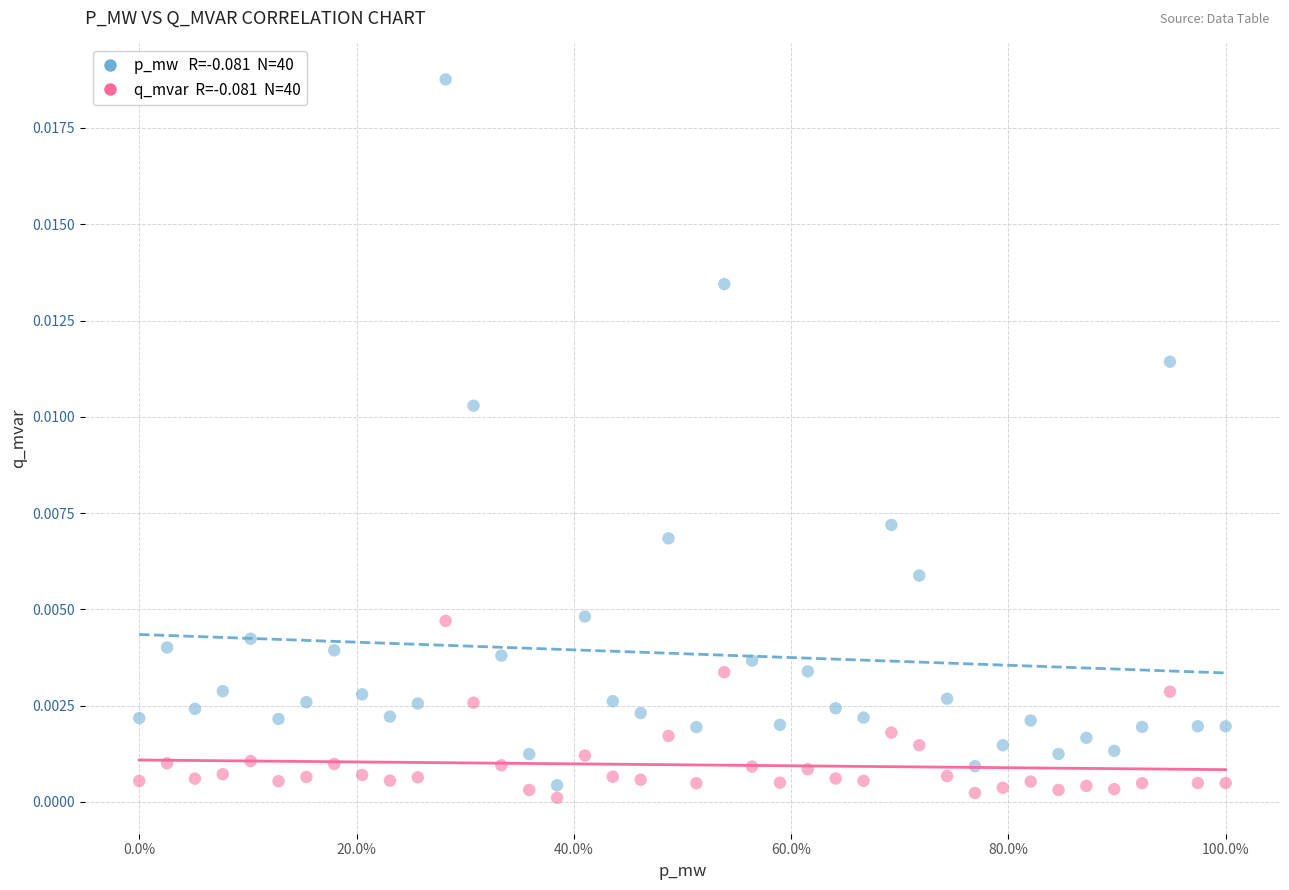

Across all data points, what is the range of X values (max minus min)?

1.0